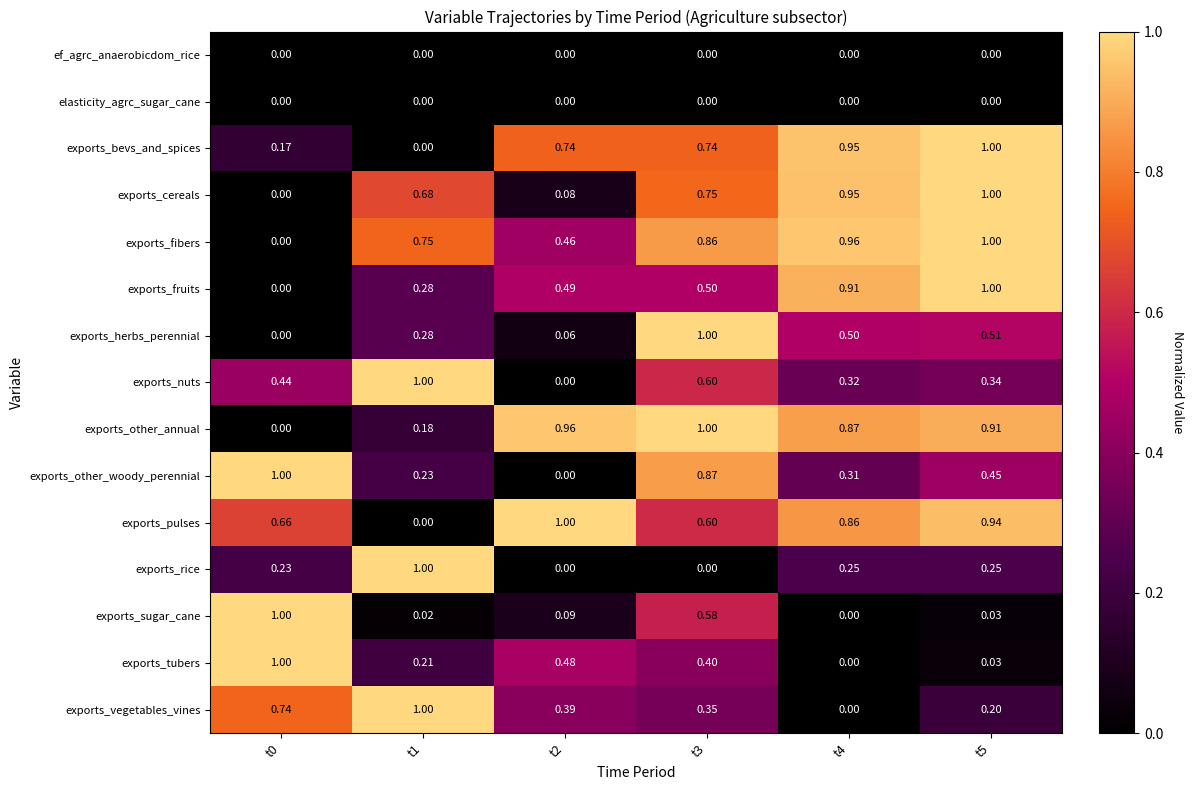

Which series changed the most between t2 and t4?

exports_cereals